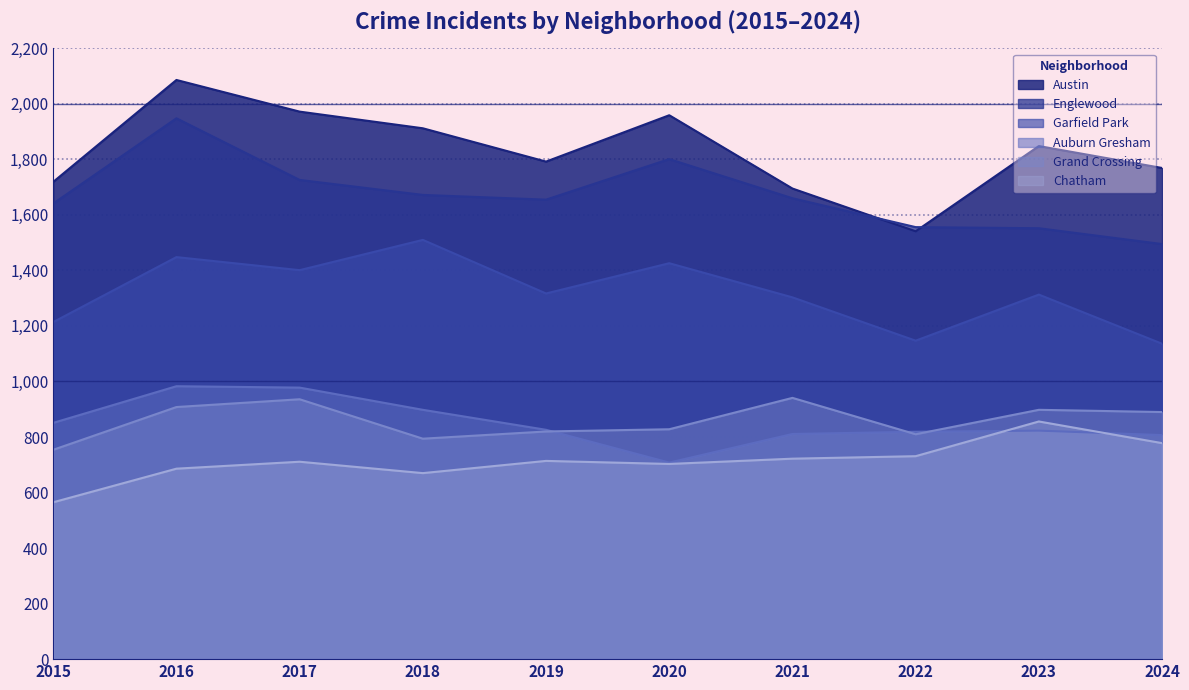

Reading right to left, extract all data points from this chart.

Austin: 1769	1848	1541	1695	1959	1792	1912	1972	2086	1719
Englewood: 1495	1552	1556	1660	1801	1655	1672	1726	1948	1641
Garfield Park: 1136	1313	1147	1303	1426	1317	1510	1401	1448	1214
Auburn Gresham: 807	823	819	811	708	826	898	978	983	851
Grand Crossing: 890	898	810	941	828	820	794	936	908	754
Chatham: 778	856	731	722	703	714	670	711	686	565